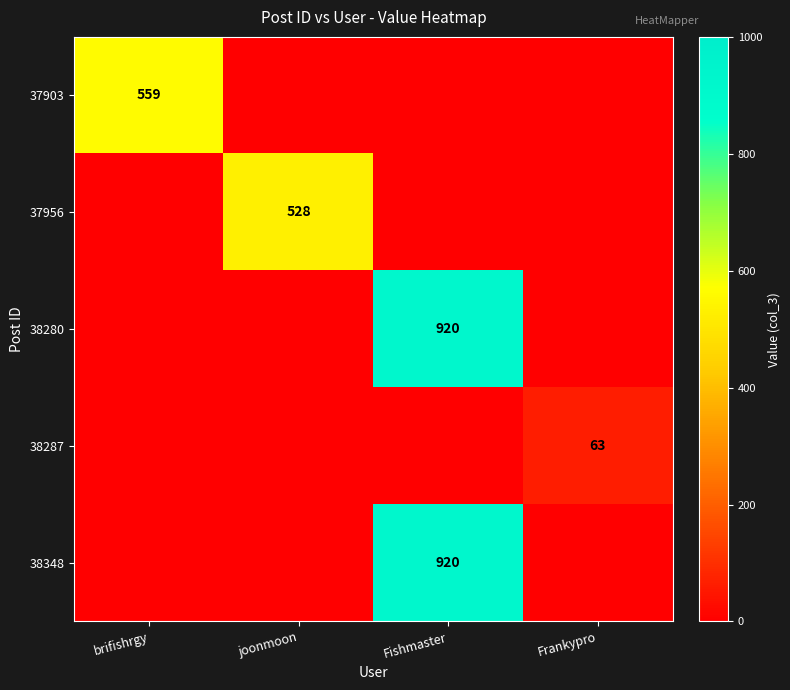

Is the value of 38287 at Frankypro greater than the value of 38348 at Fishmaster?

No